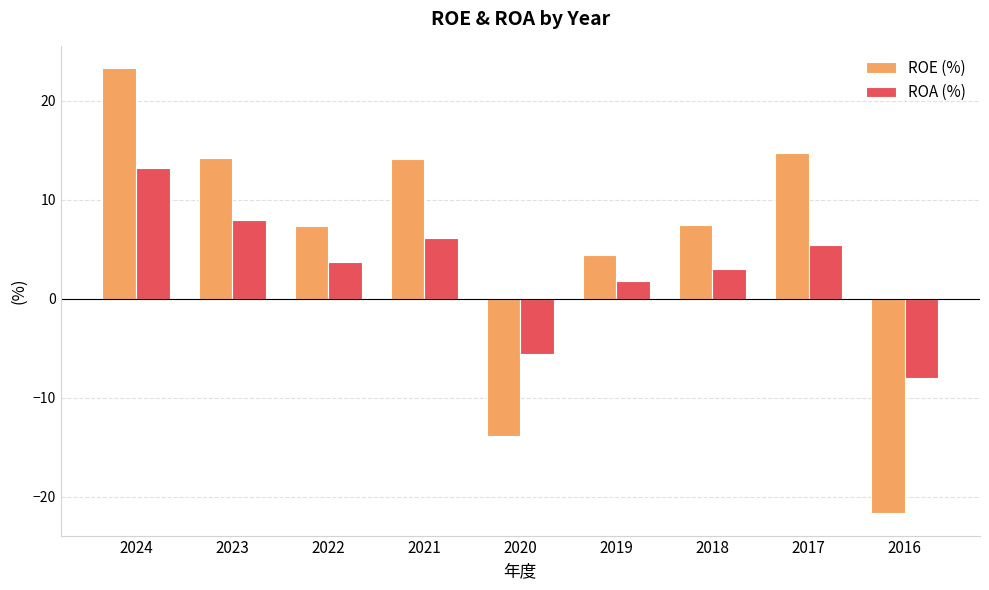

What is the total value across all series at 2019?

6.2